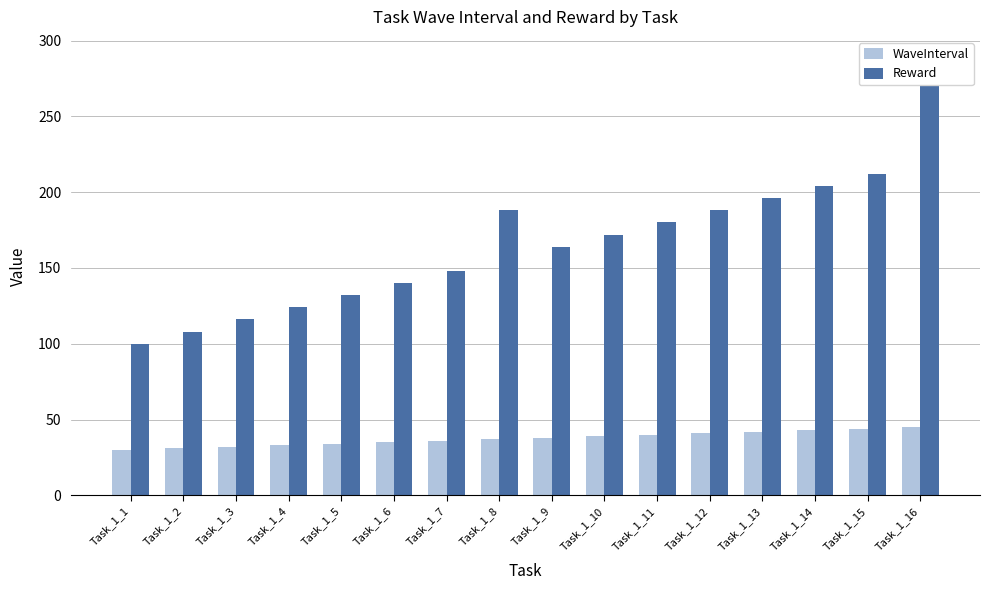

Rank the series by their average value, from highest to lowest.

Reward, WaveInterval